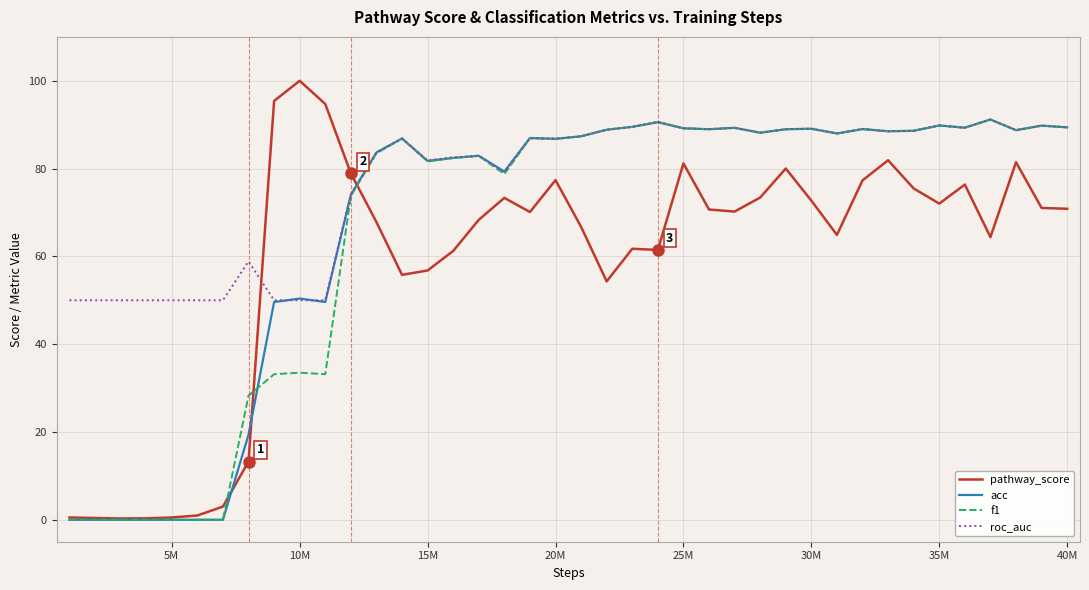

Which series has the largest total across all categories?

roc_auc